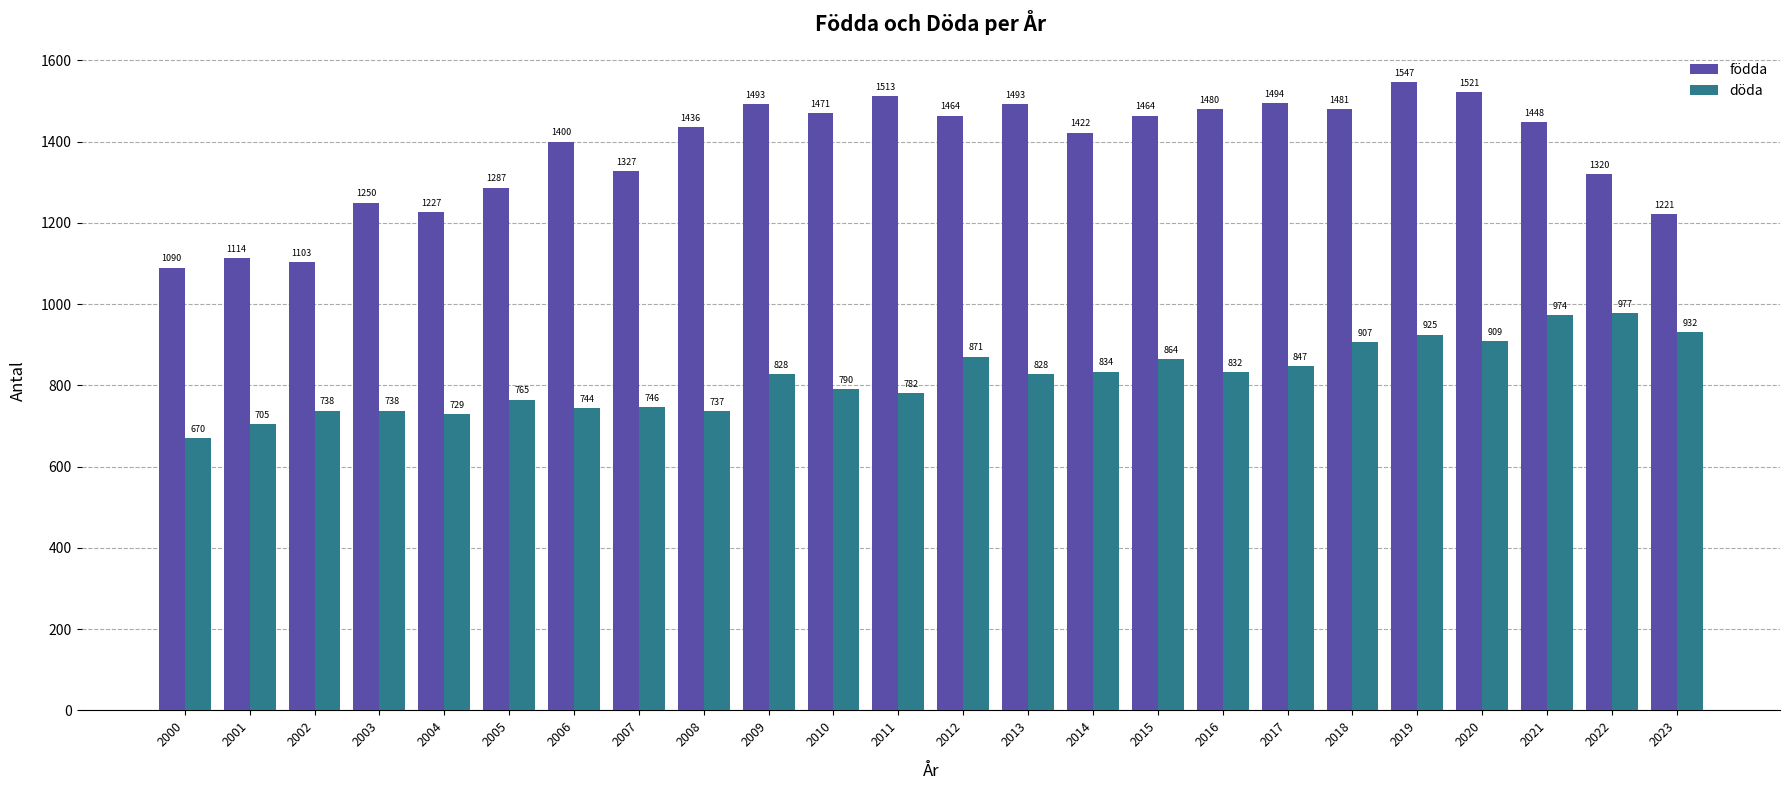

Is it true that döda equals 932 at 2023?

True